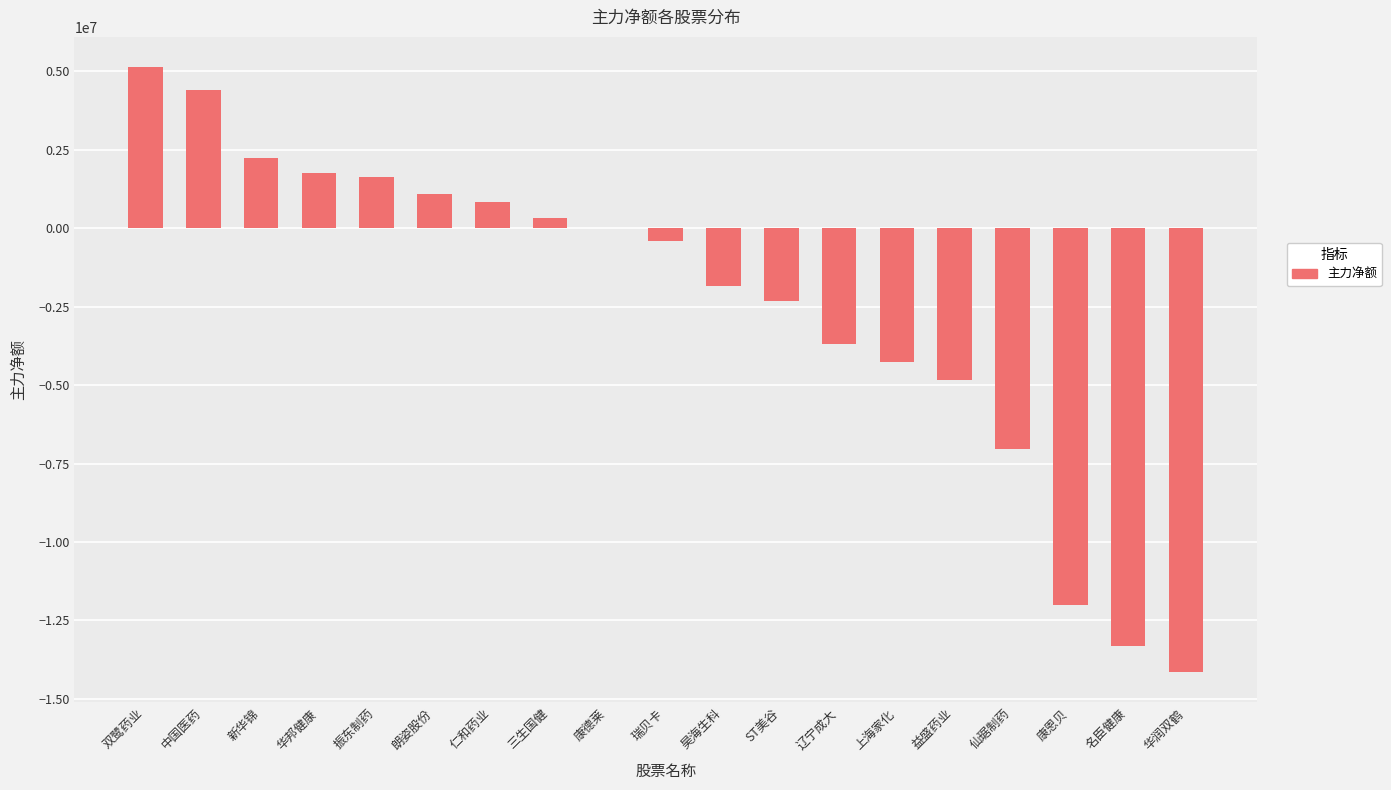

What is the greatest value displayed?

5129720